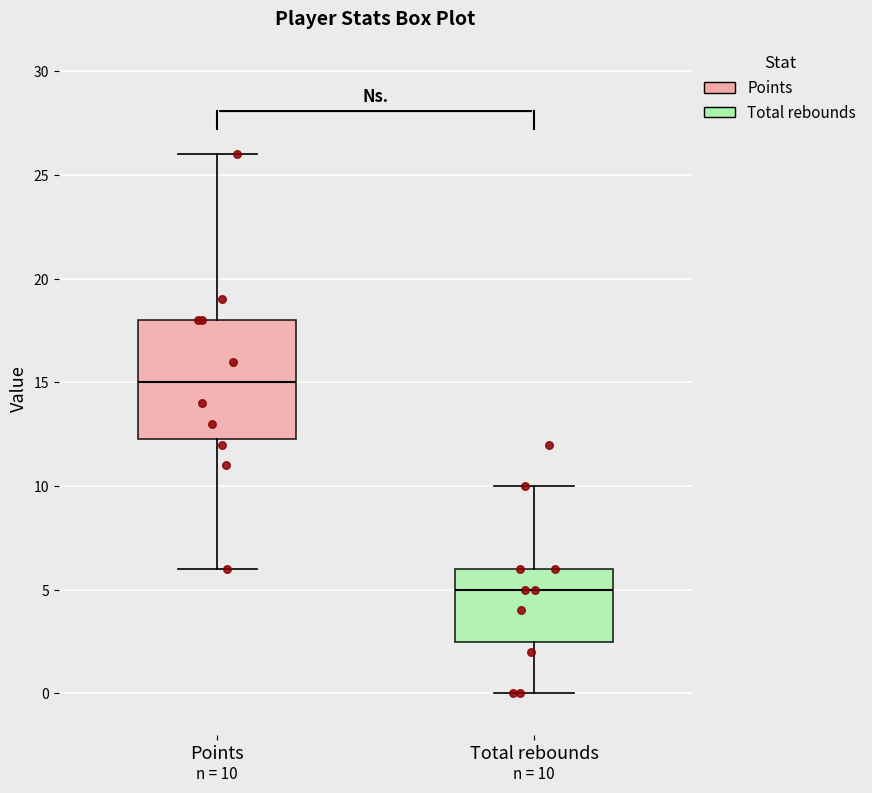

Comparing the boxes themselves (not the whiskers), which one is the tallest?

Points